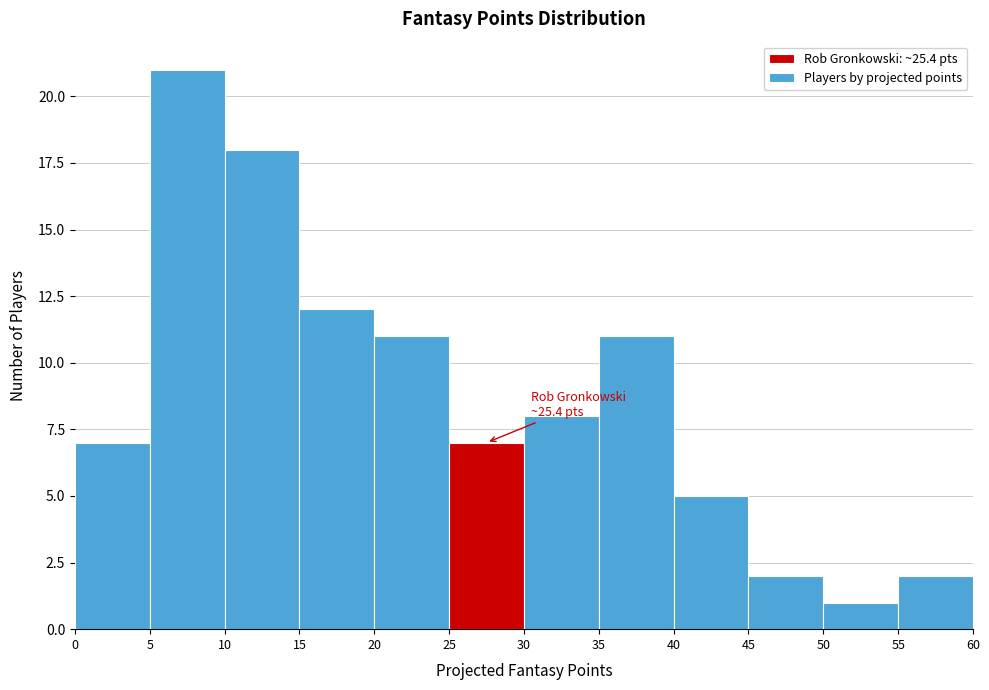

Which range on the x-axis has the tallest bar?

5 to 10